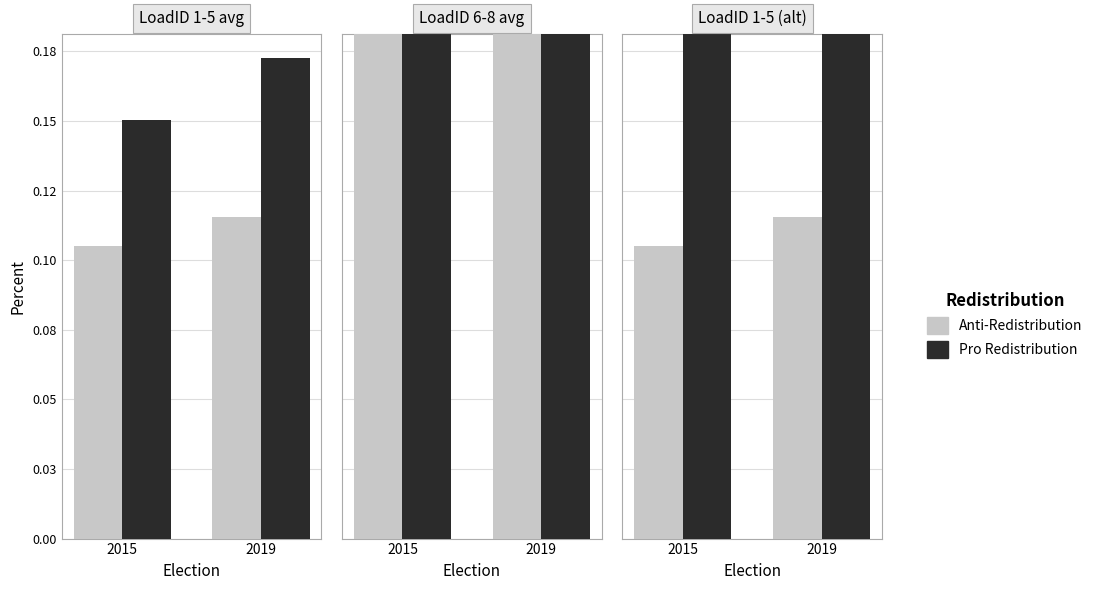

Count the Anti-Redistribution values in the range 0 to 1.

2